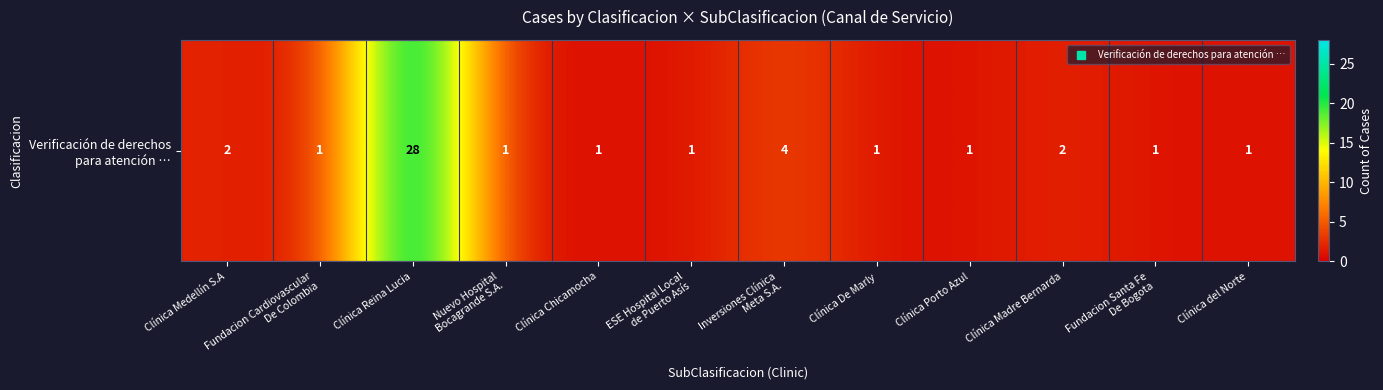

True or false: the data shows 28 at Clínica Reina Lucia.

True